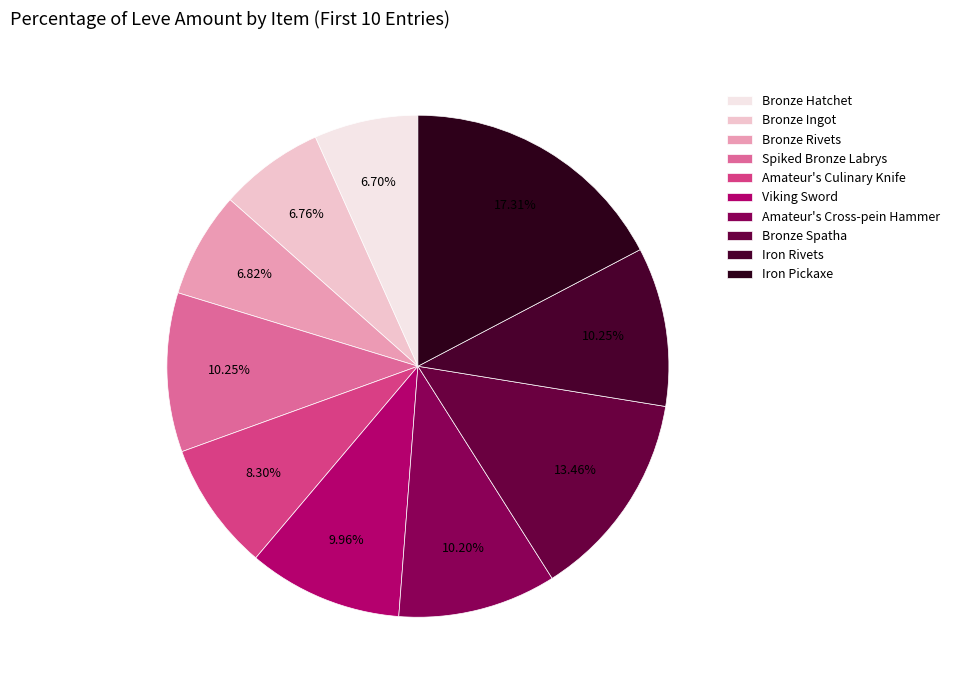

Do Iron Pickaxe and Amateur's Culinary Knife together represent more than half of the pie?

No